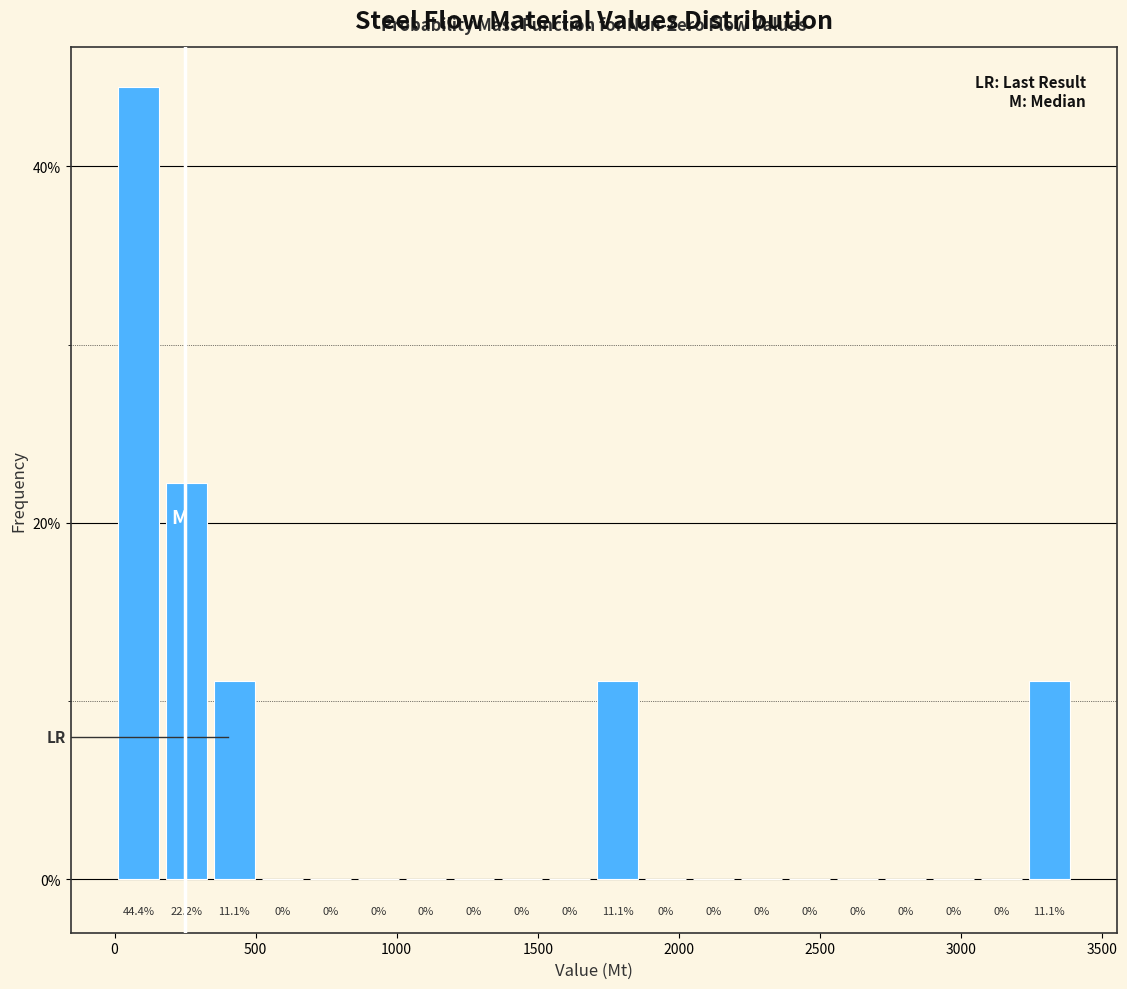

Read against the x-axis, roughly where is the centre of the tallest bar?

100